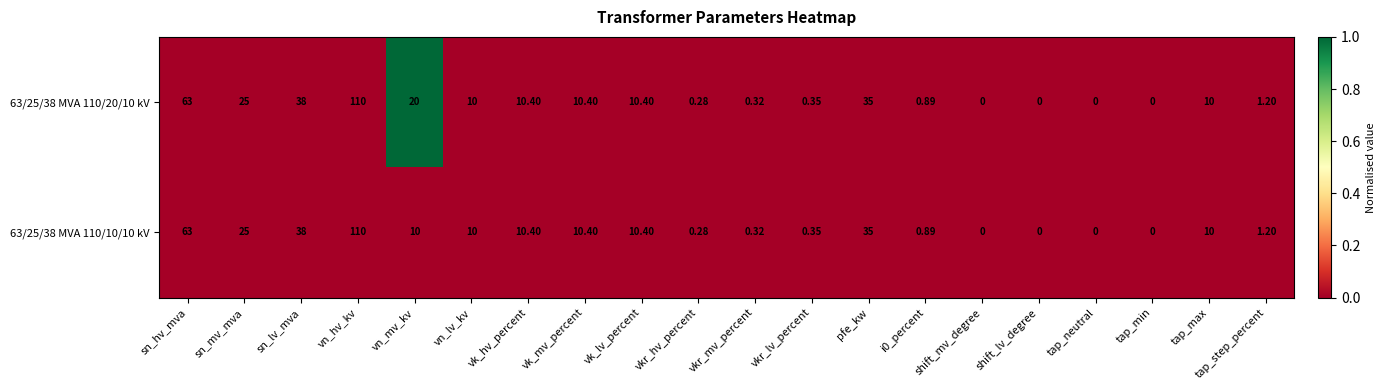

At which category is the sum across all series the highest?

vn_hv_kv